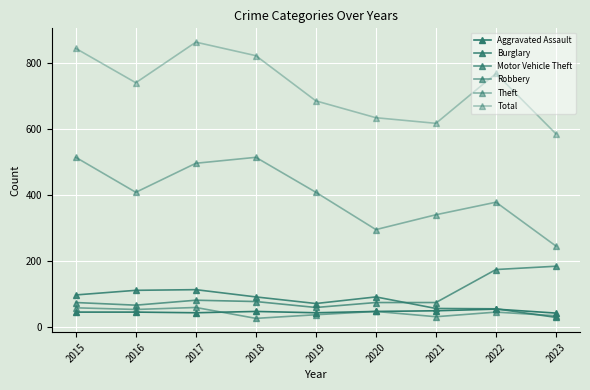

Count the number of categories in the chart.

9